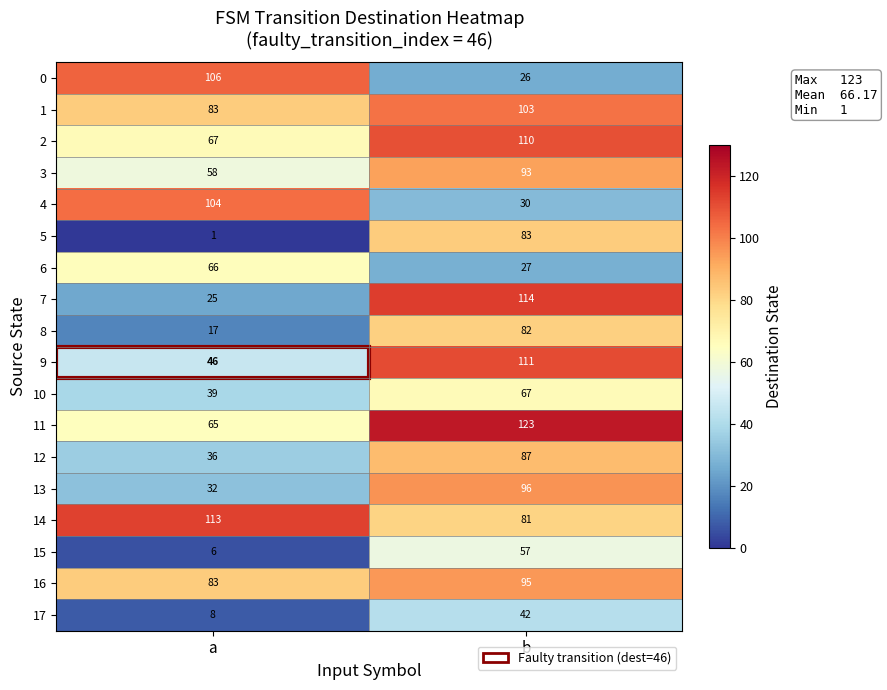

Rank the series by their maximum value, from lowest to highest.

17, 15, 6, 10, 8, 5, 12, 3, 16, 13, 1, 4, 0, 2, 9, 14, 7, 11